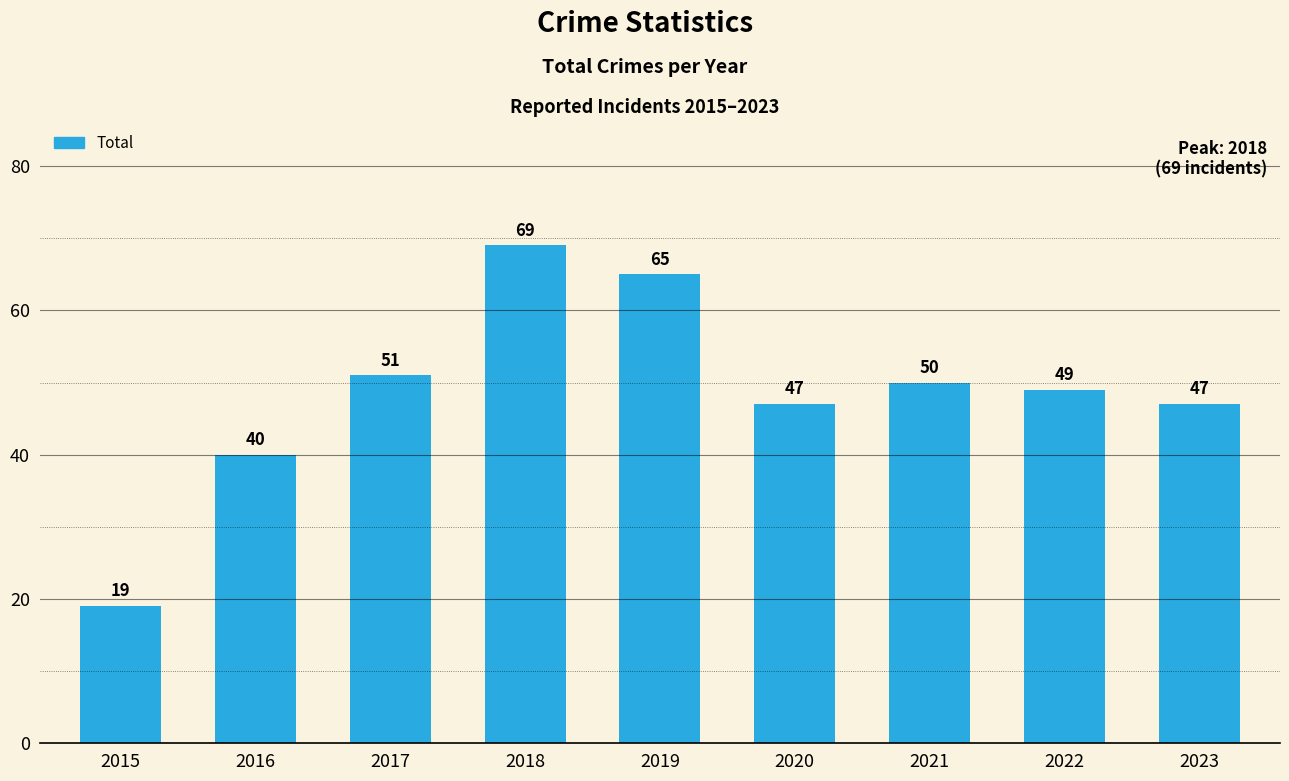

Read the value at 2016.

40